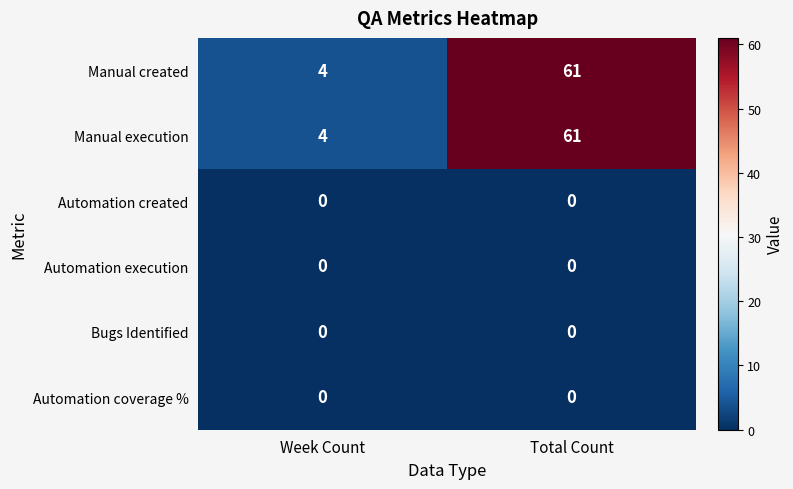

Count the number of categories in the chart.

2